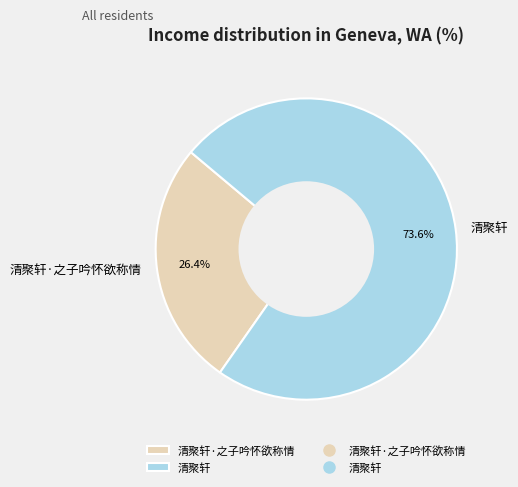

To the nearest percent, what portion does 清聚轩 represent?

74%